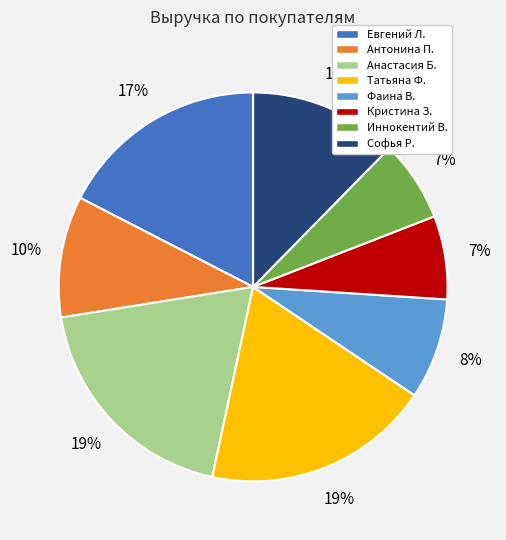

To the nearest percent, what is the difference between the largest and smallest slice percentages?

12%